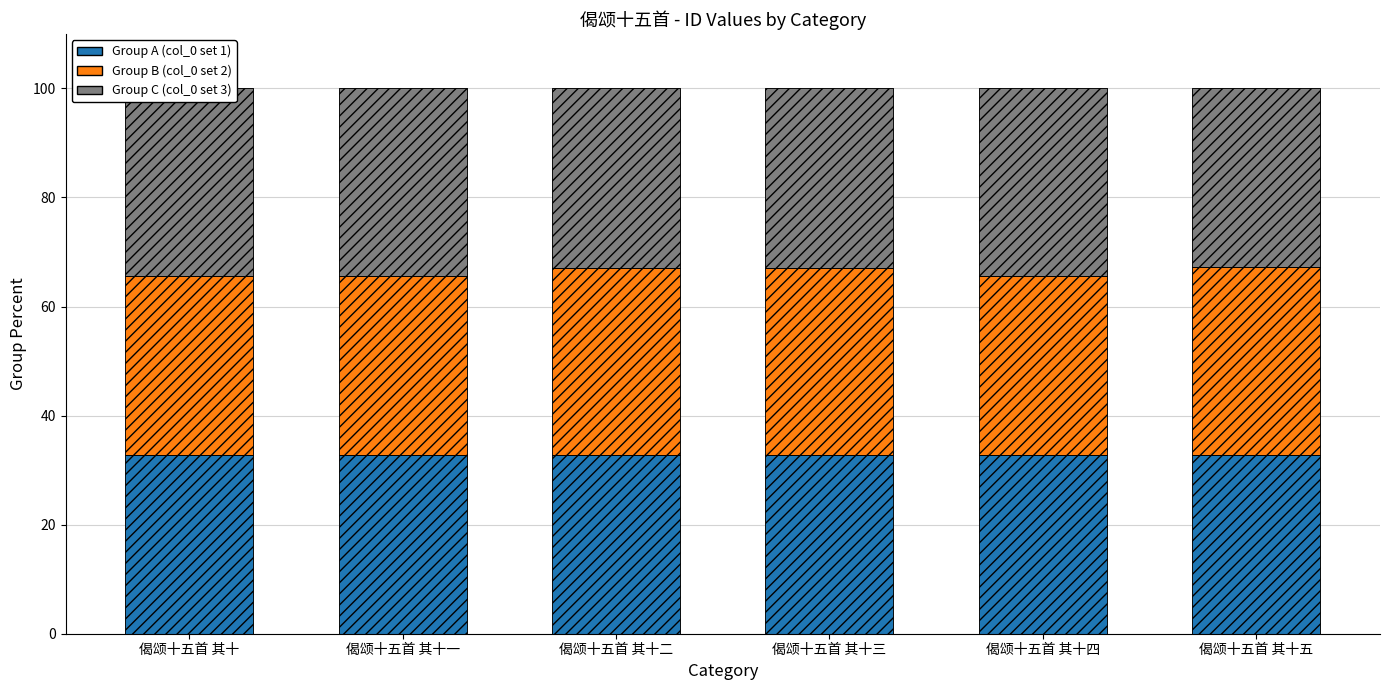

What is the label of the 2nd bar from the right?

偈颂十五首 其十四